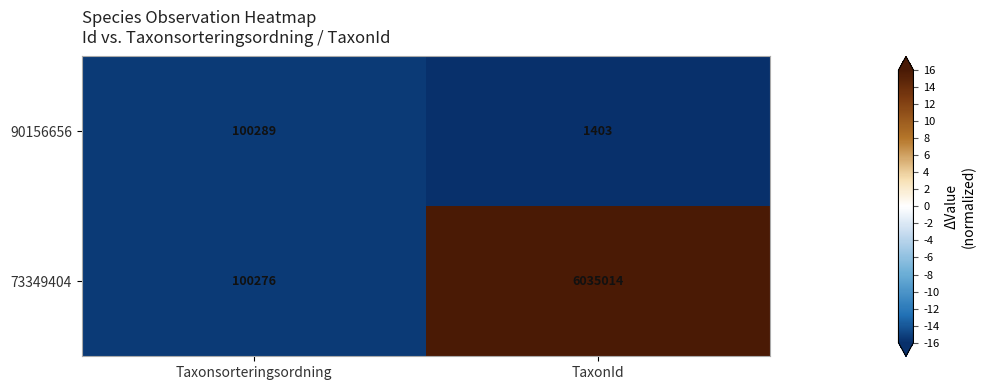

At TaxonId, list the series in order from largest to smallest.

73349404, 90156656